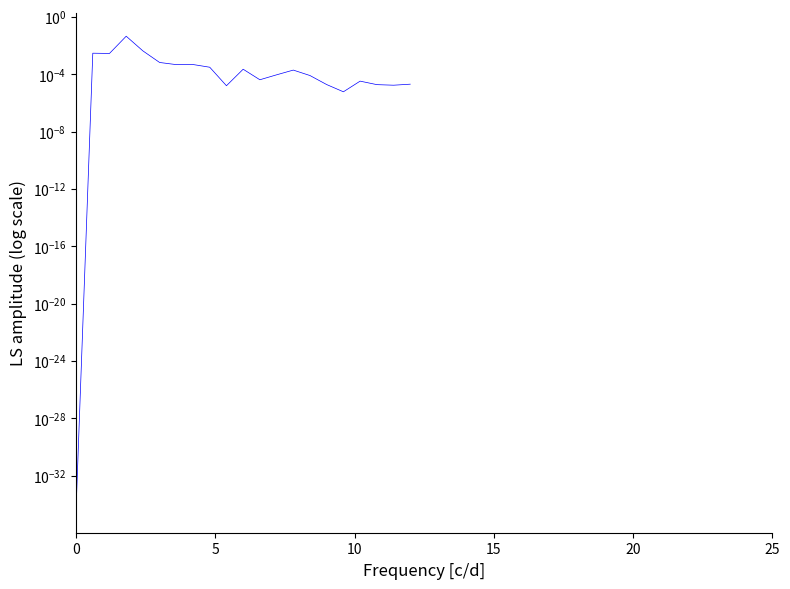

How many series are shown in this chart?

1